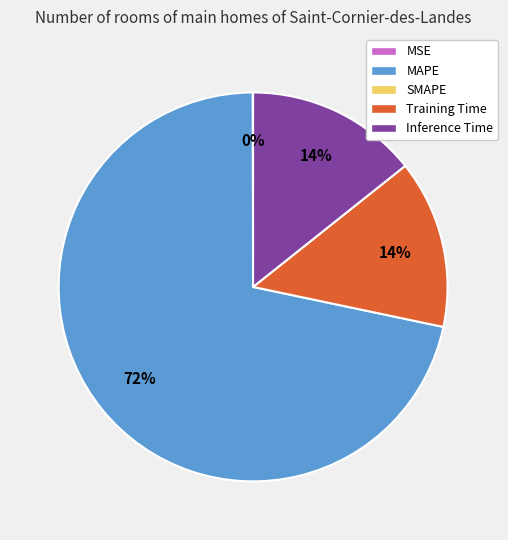

To the nearest percent, what is the average slice percentage?

25%